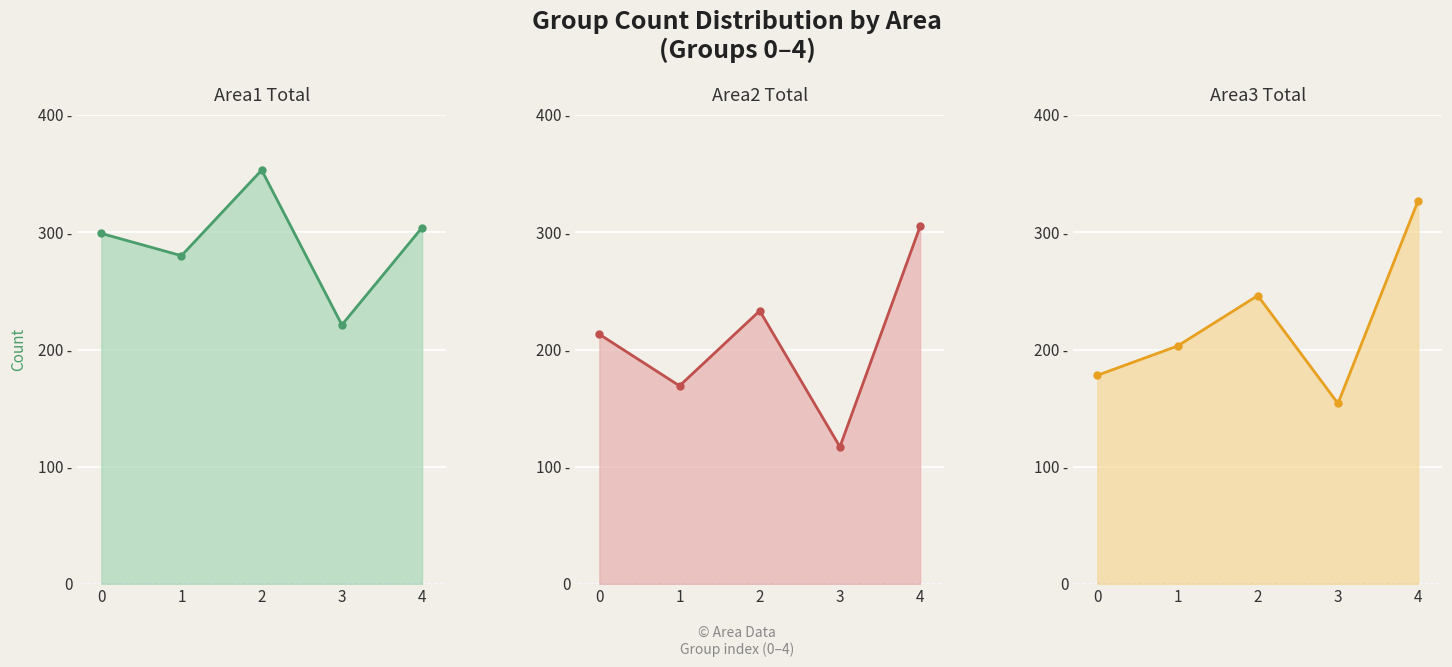

Which series has the largest total across all categories?

Area1_tot_line